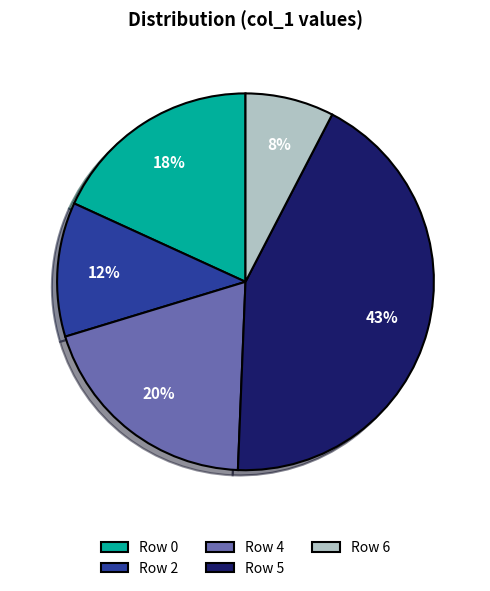

What is the smallest slice in the pie chart?

Row 6